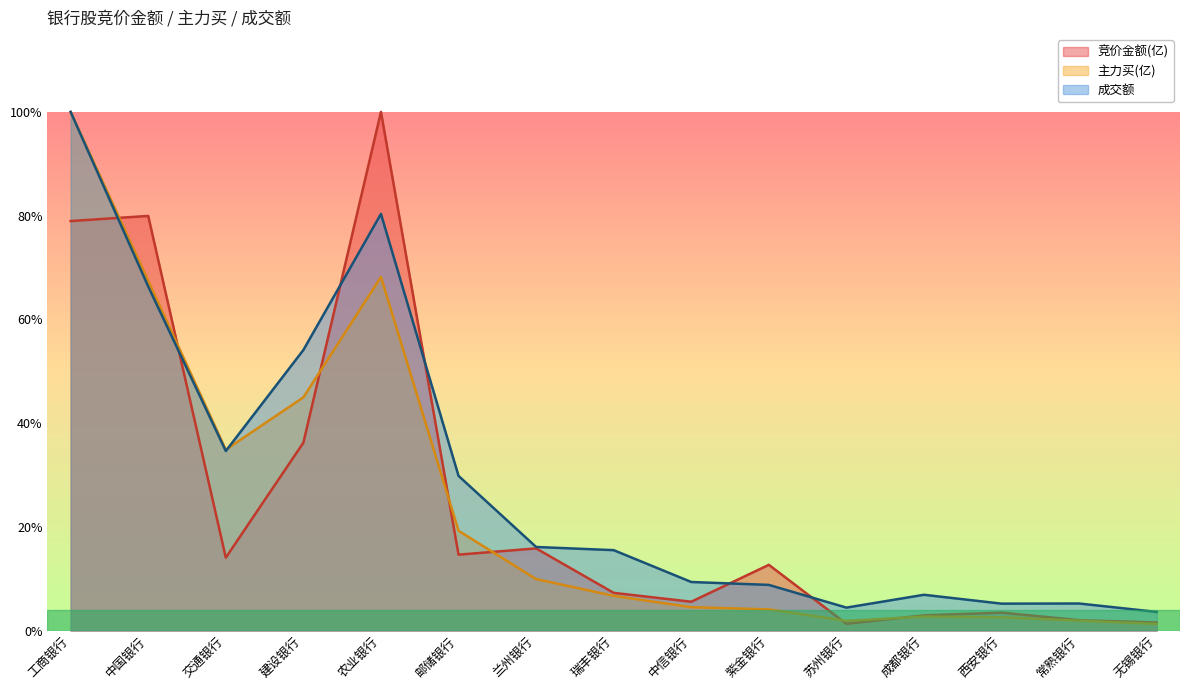

How many lines are shown in the chart?

3